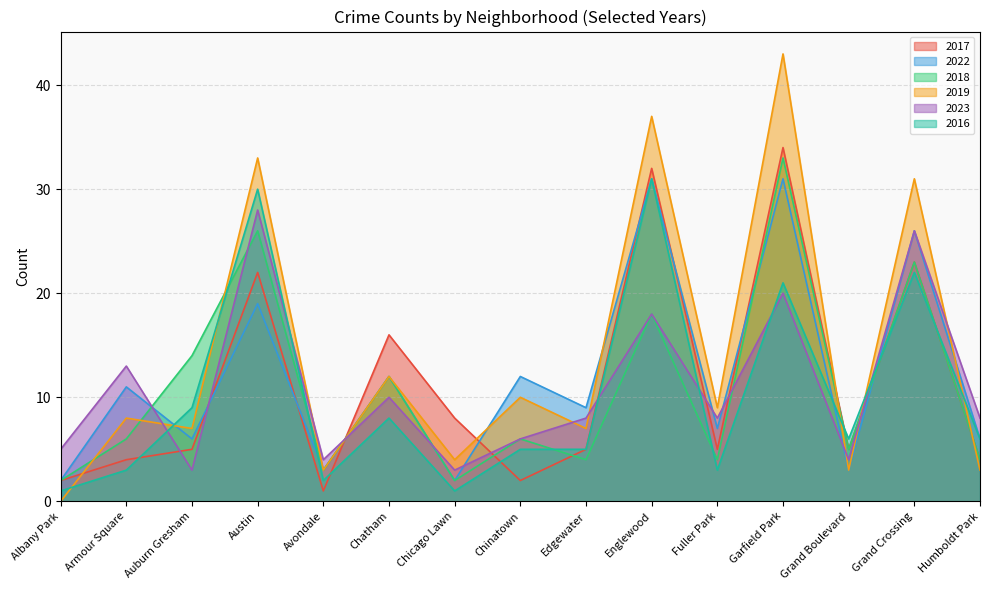

The 2017 series shows 23 at Grand Crossing. True or false?

True